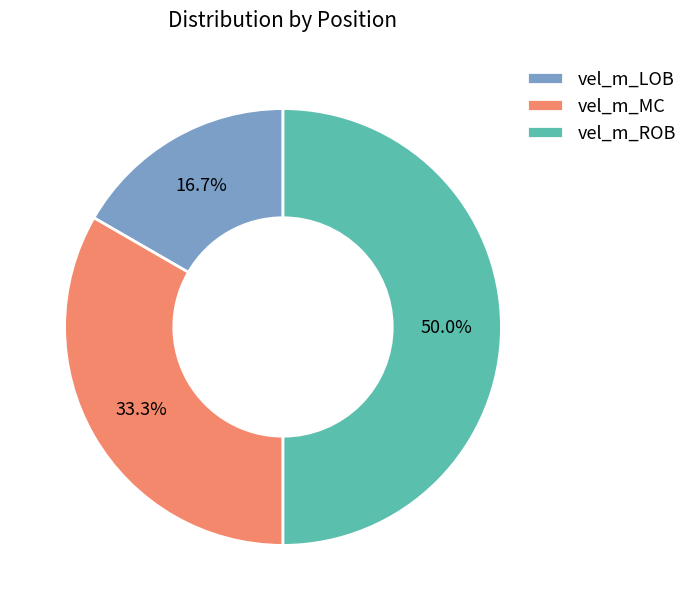

What is the largest slice in the pie chart?

vel_m_ROB